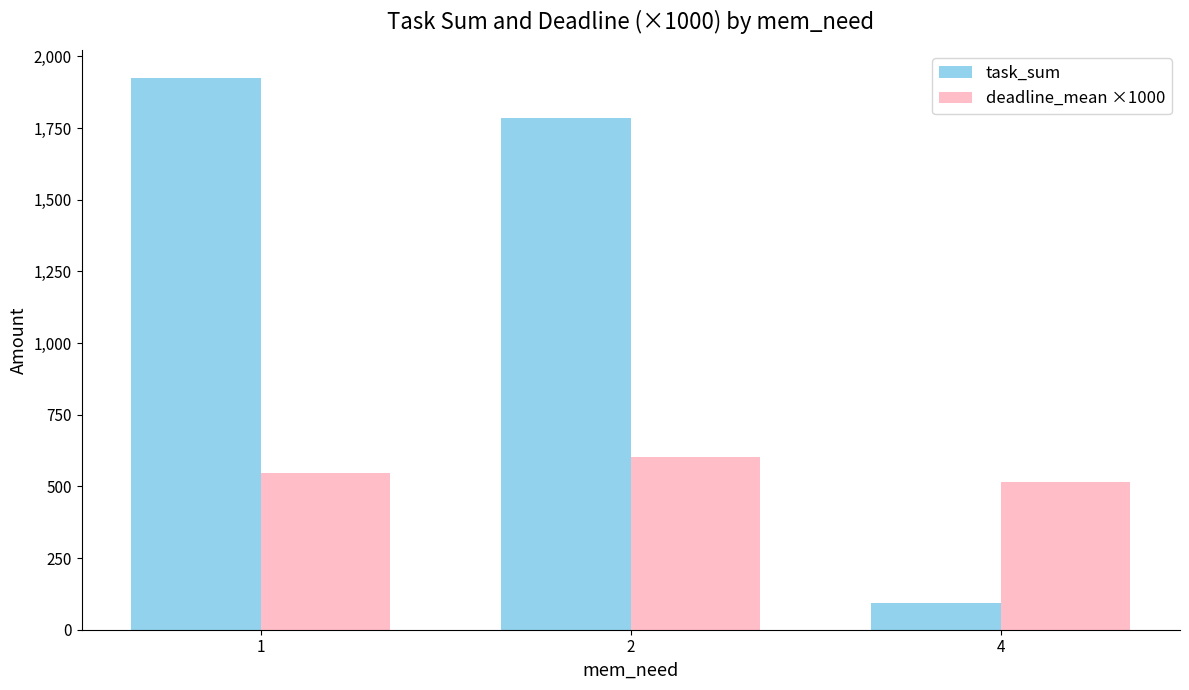

Which series has the largest range (max minus min)?

task_sum